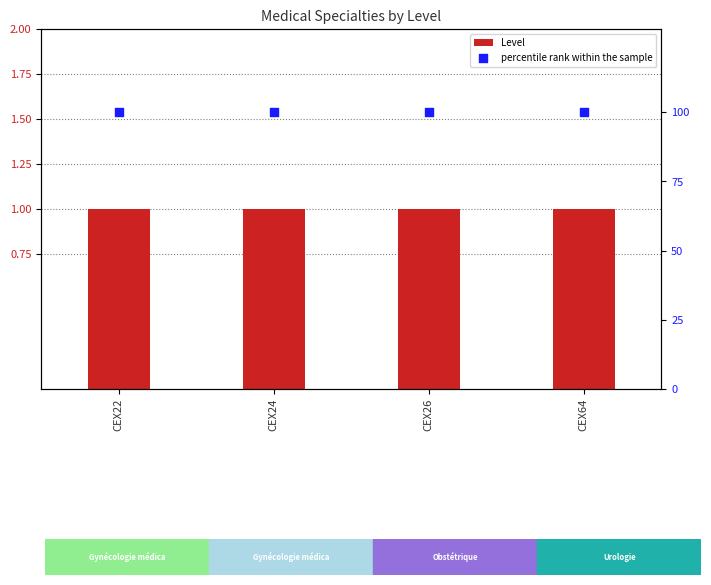

Which series has the widest spread of Y values?

Level